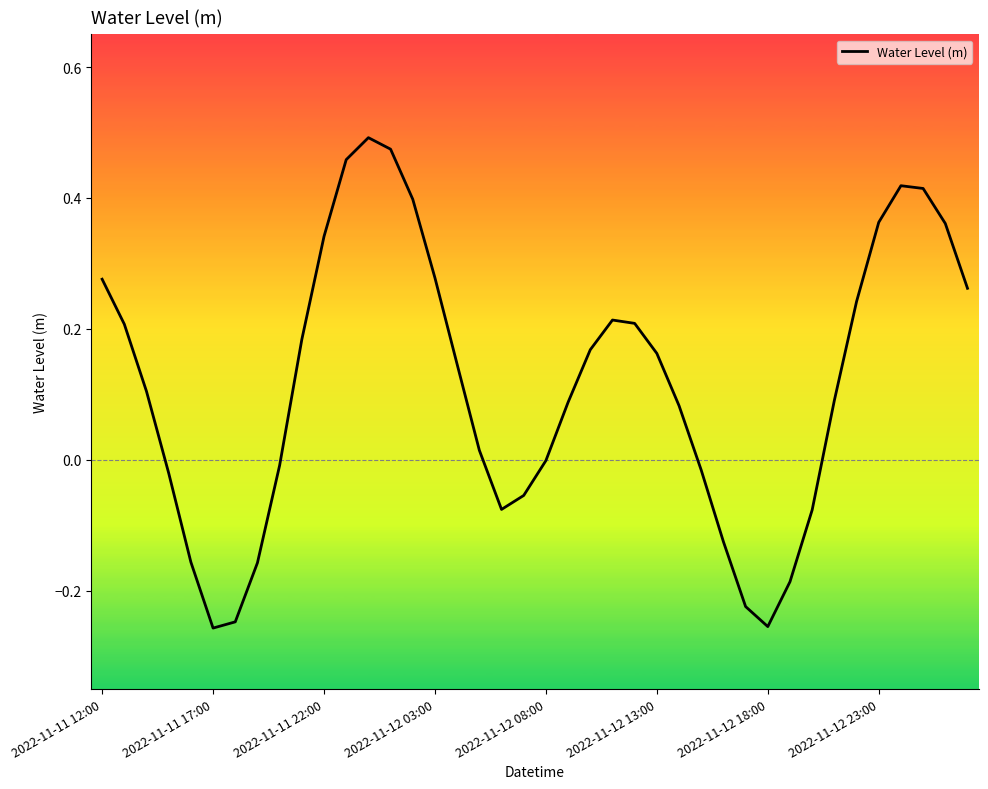

List the labels in order of value, largest first.

12, 13, 11, 36, 37, 14, 35, 38, 10, 15, 2022-11-11 12:00, 39, 34, 23, 24, 2022-11-11 17:00, 9, 22, 25, 16, 2022-11-11 22:00, 33, 21, 26, 17, 20, 8, 27, 2022-11-12 03:00, 19, 18, 32, 28, 2022-11-12 08:00, 2022-11-12 23:00, 31, 29, 2022-11-12 18:00, 30, 2022-11-12 13:00